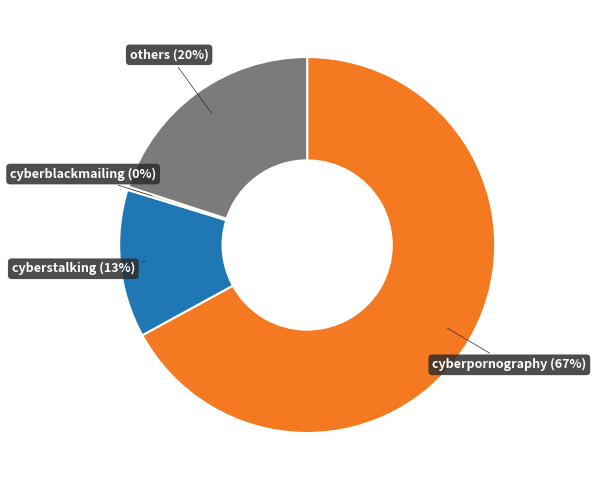

To the nearest percent, what is the difference between the largest and smallest slice percentages?

67%